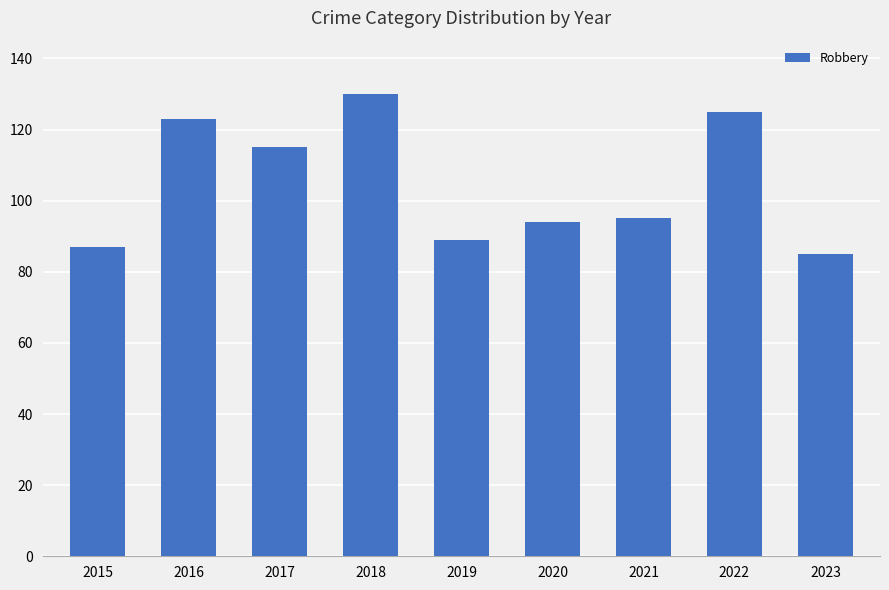

What is the sum of all values?

943